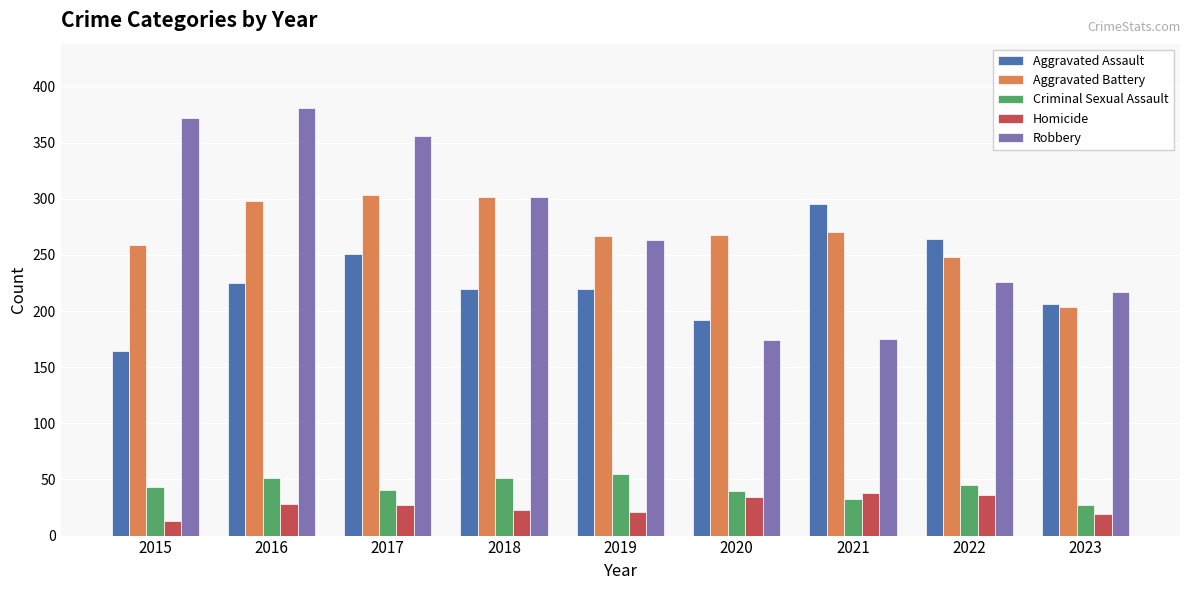

How many groups of bars are there?

9